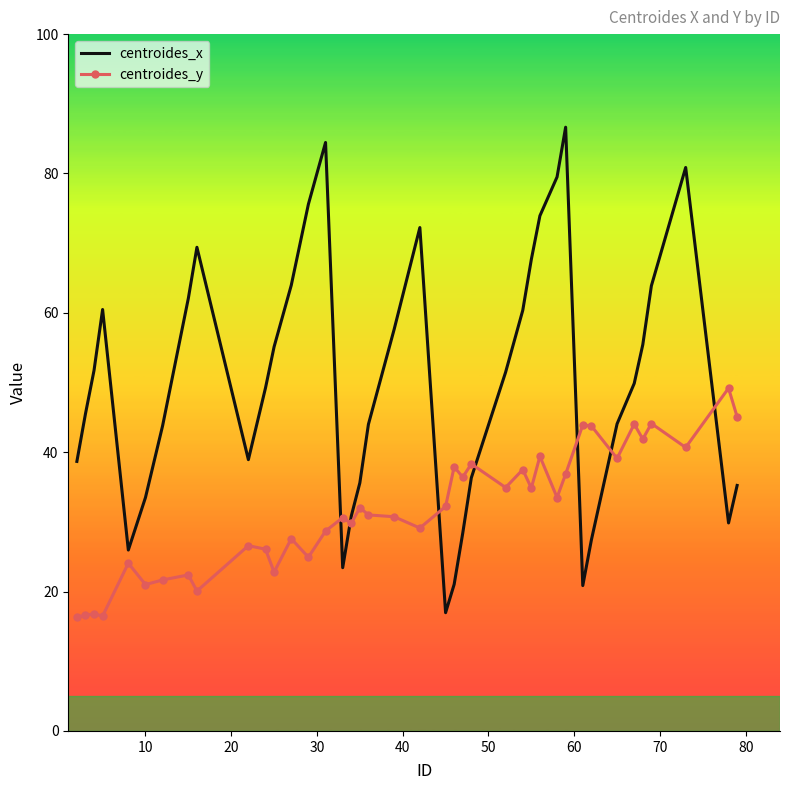

What is the minimum value shown in the chart?

16.4